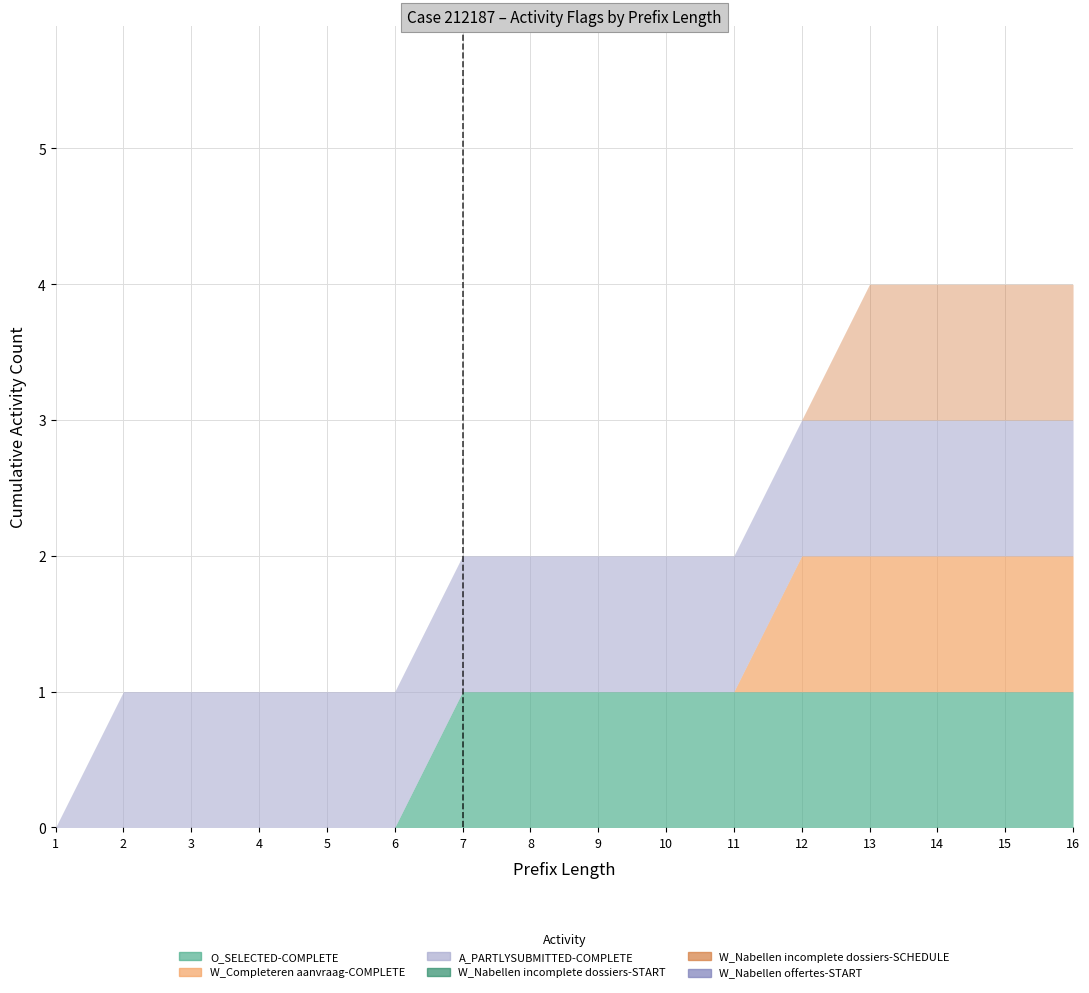

What is the value of the A_PARTLYSUBMITTED-COMPLETE point at the 15th from the left?

1